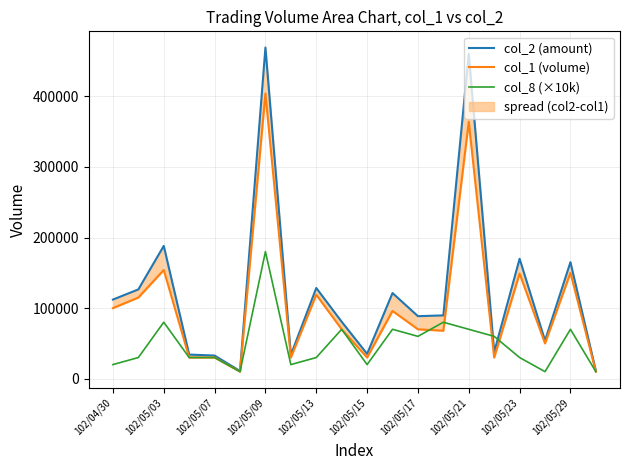

Does the chart display data point markers on the line(s)?

No